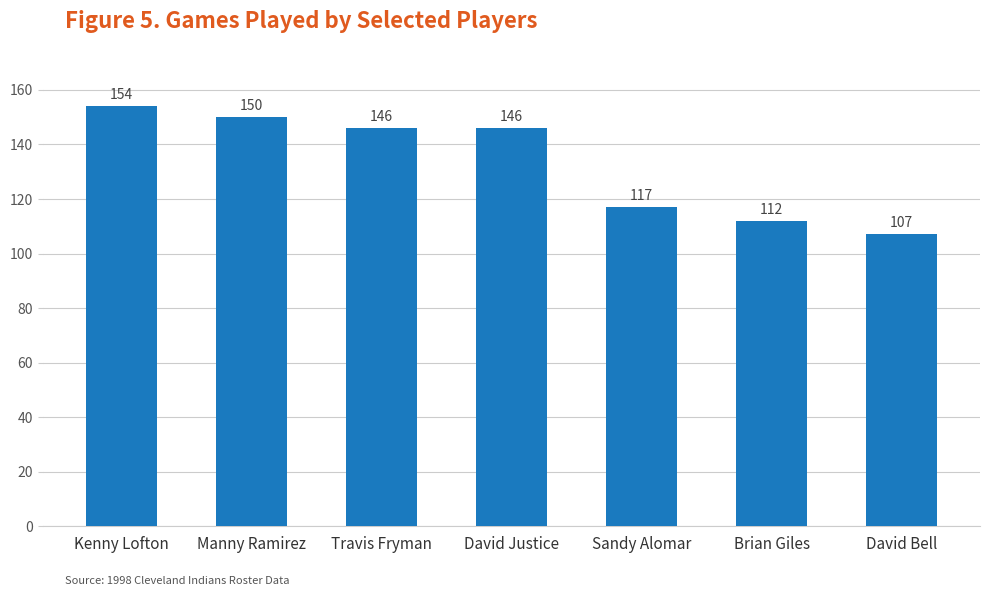

What is the label of the 6th bar from the right?

Manny Ramirez